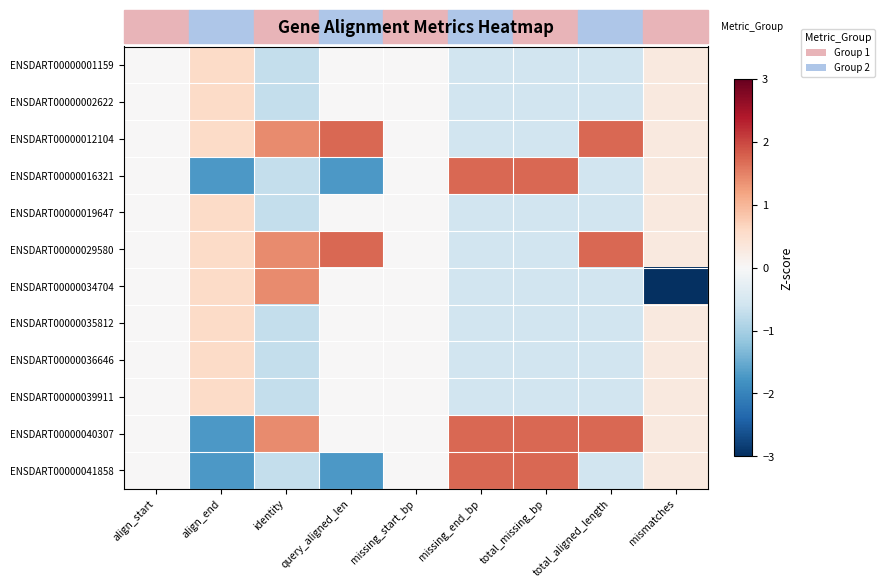

Reading right to left, list all the values displayed in this chart.

ENSDART00000001159: mismatches=0.3	total_aligned_length=-0.6	total_missing_bp=-0.6	missing_end_bp=-0.6	missing_start_bp=0.0	query_aligned_len=0.0	identity=-0.7	align_end=0.6	align_start=0.0
ENSDART00000002622: mismatches=0.3	total_aligned_length=-0.6	total_missing_bp=-0.6	missing_end_bp=-0.6	missing_start_bp=0.0	query_aligned_len=0.0	identity=-0.7	align_end=0.6	align_start=0.0
ENSDART00000012104: mismatches=0.3	total_aligned_length=1.7	total_missing_bp=-0.6	missing_end_bp=-0.6	missing_start_bp=0.0	query_aligned_len=1.7	identity=1.4	align_end=0.6	align_start=0.0
ENSDART00000016321: mismatches=0.3	total_aligned_length=-0.6	total_missing_bp=1.7	missing_end_bp=1.7	missing_start_bp=0.0	query_aligned_len=-1.7	identity=-0.7	align_end=-1.7	align_start=0.0
ENSDART00000019647: mismatches=0.3	total_aligned_length=-0.6	total_missing_bp=-0.6	missing_end_bp=-0.6	missing_start_bp=0.0	query_aligned_len=0.0	identity=-0.7	align_end=0.6	align_start=0.0
ENSDART00000029580: mismatches=0.3	total_aligned_length=1.7	total_missing_bp=-0.6	missing_end_bp=-0.6	missing_start_bp=0.0	query_aligned_len=1.7	identity=1.4	align_end=0.6	align_start=0.0
ENSDART00000034704: mismatches=-3.3	total_aligned_length=-0.6	total_missing_bp=-0.6	missing_end_bp=-0.6	missing_start_bp=0.0	query_aligned_len=0.0	identity=1.4	align_end=0.6	align_start=0.0
ENSDART00000035812: mismatches=0.3	total_aligned_length=-0.6	total_missing_bp=-0.6	missing_end_bp=-0.6	missing_start_bp=0.0	query_aligned_len=0.0	identity=-0.7	align_end=0.6	align_start=0.0
ENSDART00000036646: mismatches=0.3	total_aligned_length=-0.6	total_missing_bp=-0.6	missing_end_bp=-0.6	missing_start_bp=0.0	query_aligned_len=0.0	identity=-0.7	align_end=0.6	align_start=0.0
ENSDART00000039911: mismatches=0.3	total_aligned_length=-0.6	total_missing_bp=-0.6	missing_end_bp=-0.6	missing_start_bp=0.0	query_aligned_len=0.0	identity=-0.7	align_end=0.6	align_start=0.0
ENSDART00000040307: mismatches=0.3	total_aligned_length=1.7	total_missing_bp=1.7	missing_end_bp=1.7	missing_start_bp=0.0	query_aligned_len=0.0	identity=1.4	align_end=-1.7	align_start=0.0
ENSDART00000041858: mismatches=0.3	total_aligned_length=-0.6	total_missing_bp=1.7	missing_end_bp=1.7	missing_start_bp=0.0	query_aligned_len=-1.7	identity=-0.7	align_end=-1.7	align_start=0.0